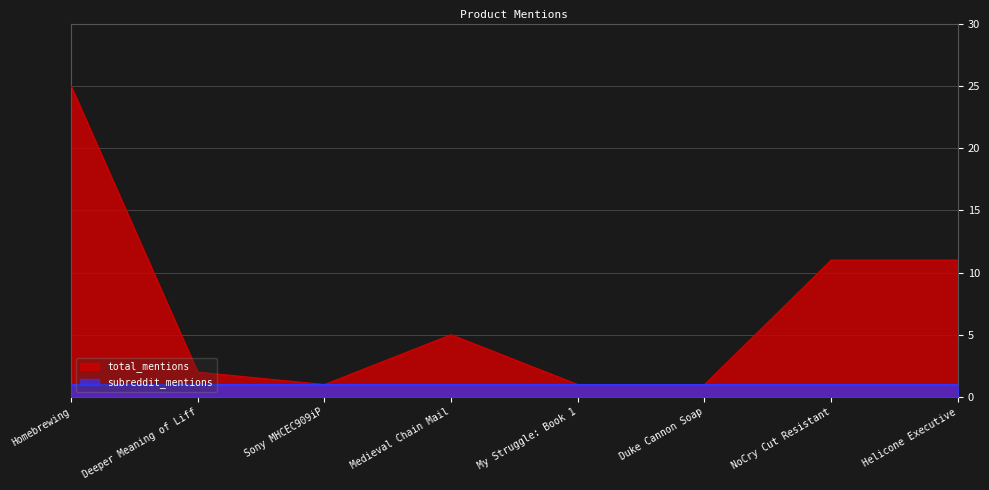

Reading left to right, transcribe all the data shown in this chart.

Homebrewing=25	Deeper Meaning of Liff=2	Sony MHCEC909iP=1	Medieval Chain Mail=5	My Struggle: Book 1=1	Duke Cannon Soap=1	NoCry Cut Resistant=11	Helicone Executive=11